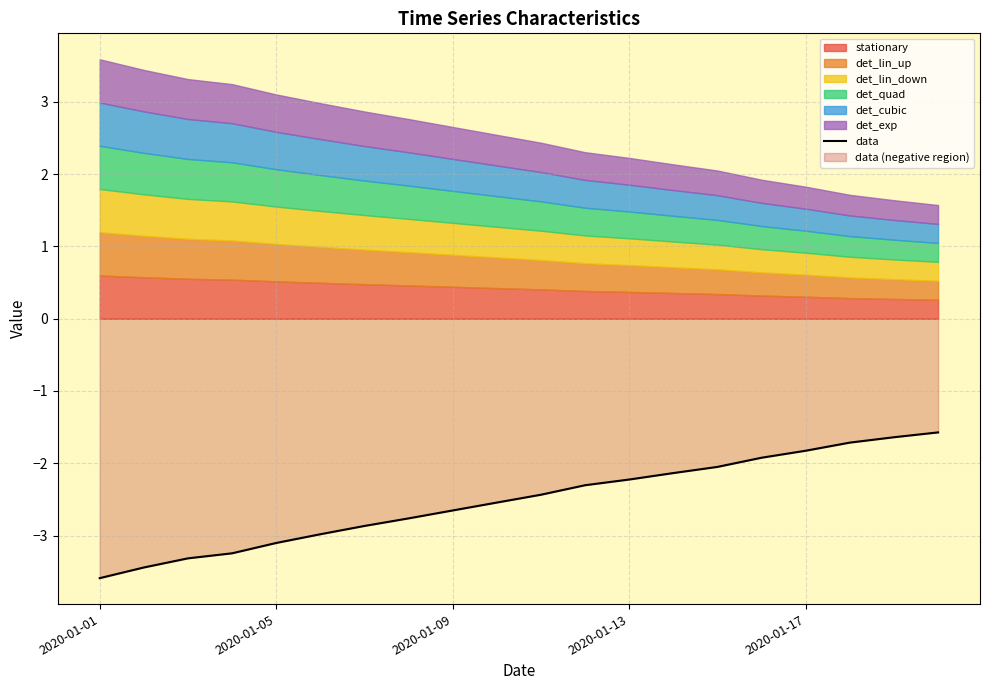

Between 5 and 10, which is larger?

10